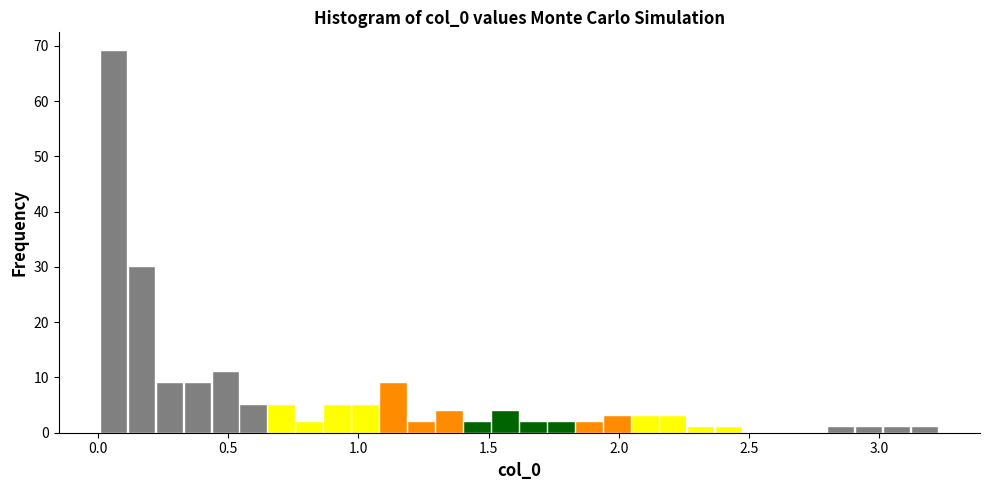

Around what value on the x-axis is the tallest bar? Give the approximate position of its centre, as read against the axis.

0.05